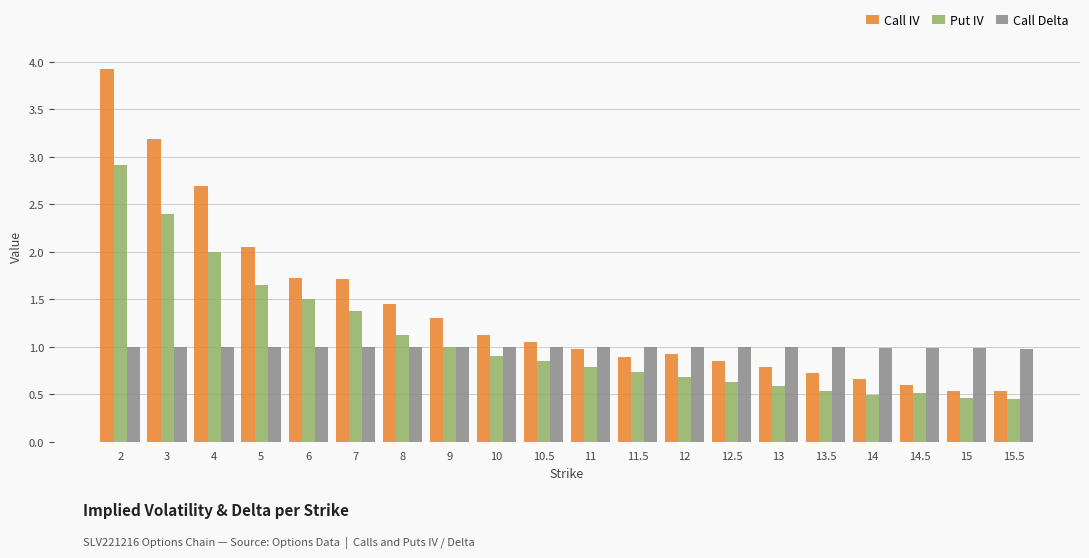

True or false: Call IV has a value of 1.2 at 6.

False